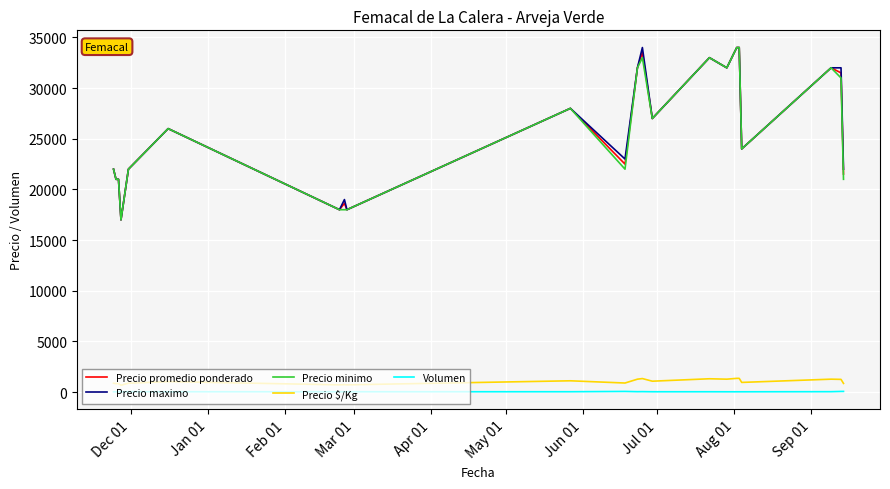

True or false: Precio maximo and Volumen cross at least once.

False